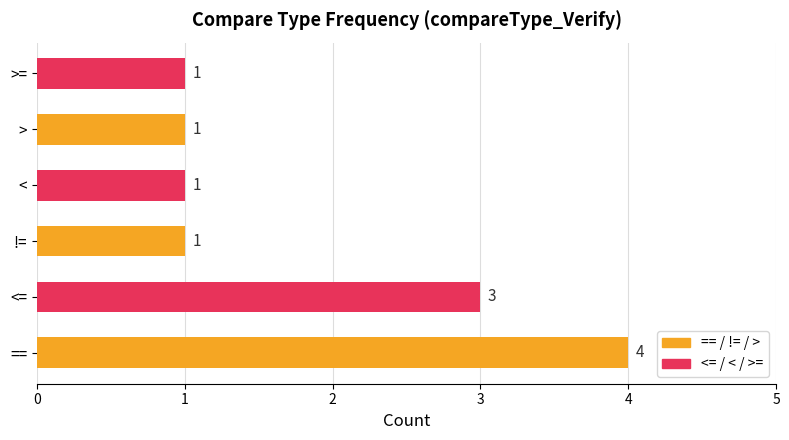

How many data points are above 1?

2